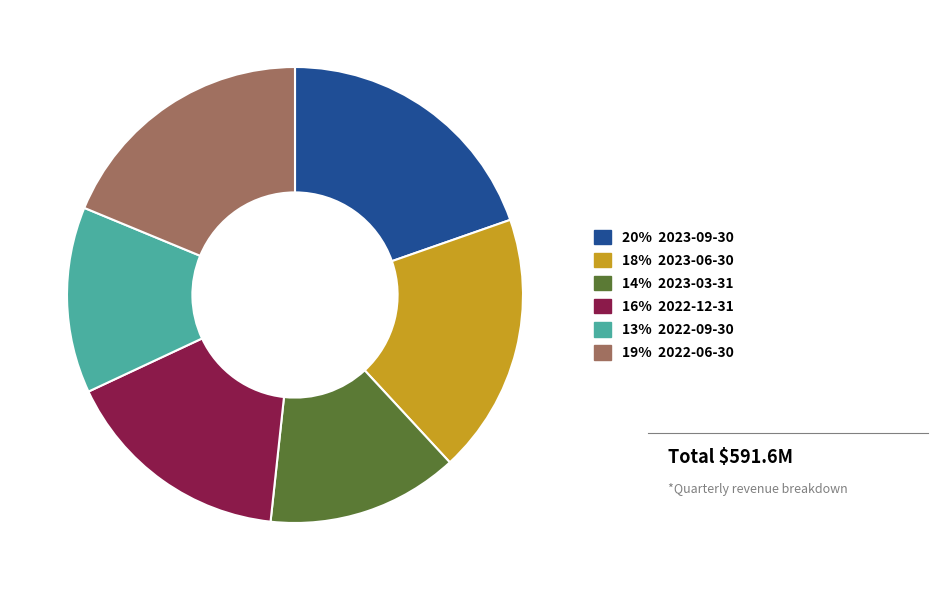

Is there any slice that represents more than half of the pie?

No